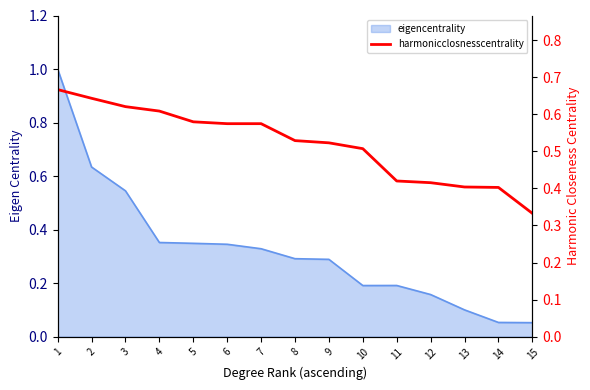

List the labels in order of value, largest first.

1, 2, 3, 4, 5, 6, 7, 8, 9, 10, 11, 12, 13, 14, 15